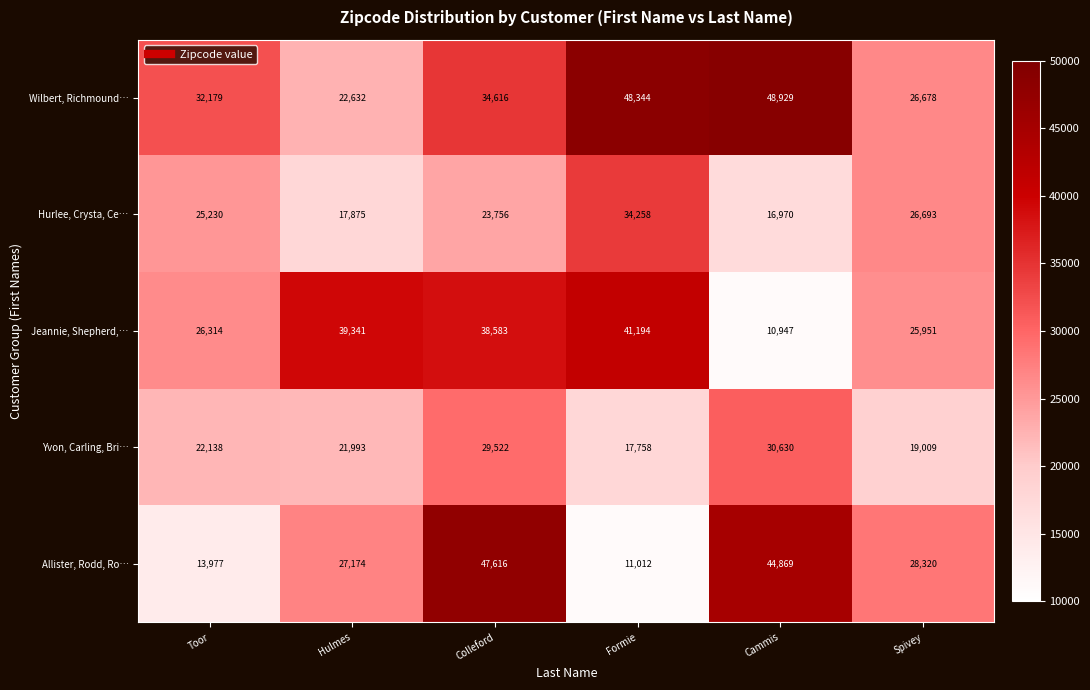

What is the greatest value displayed?

48929